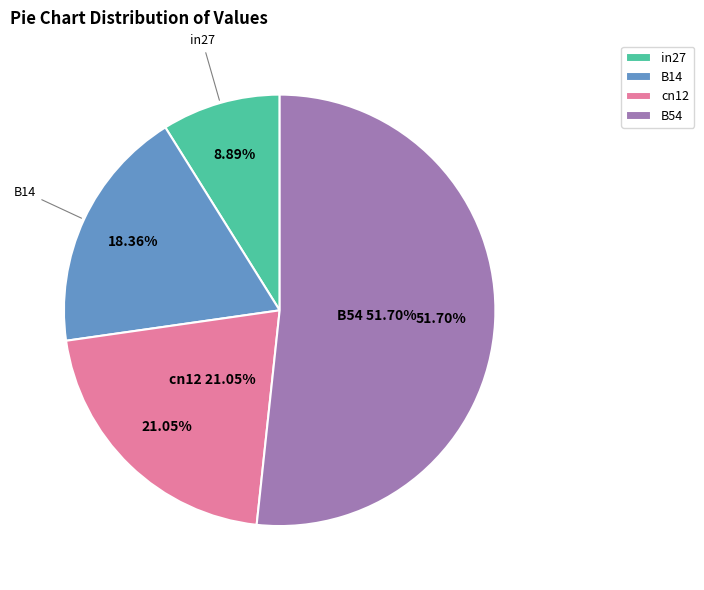

Which slice is the largest?

B54